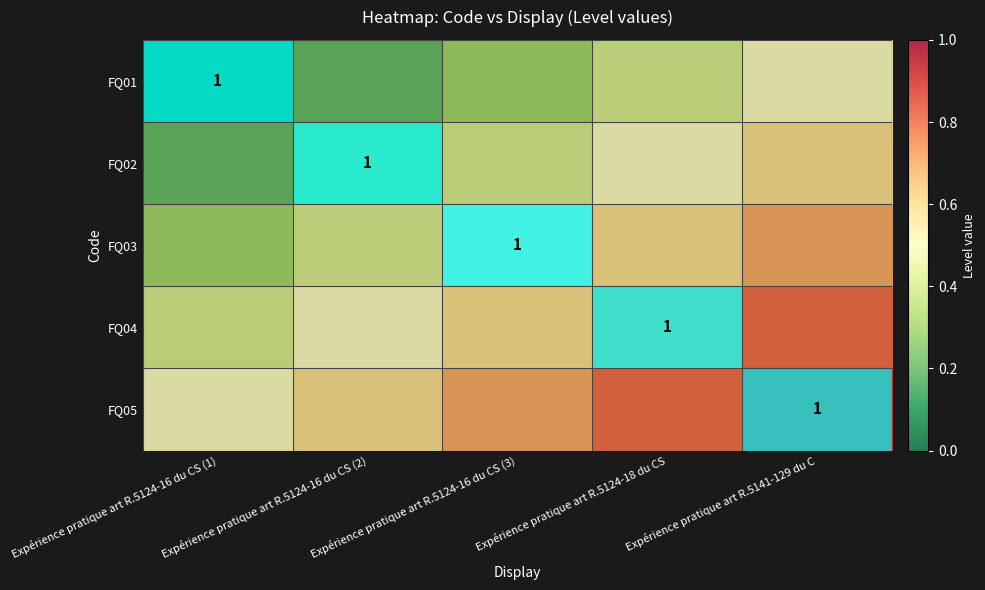

The value of FQ04 at Expérience pratique art R.5124-18 du CS is 1.6. True or false?

False